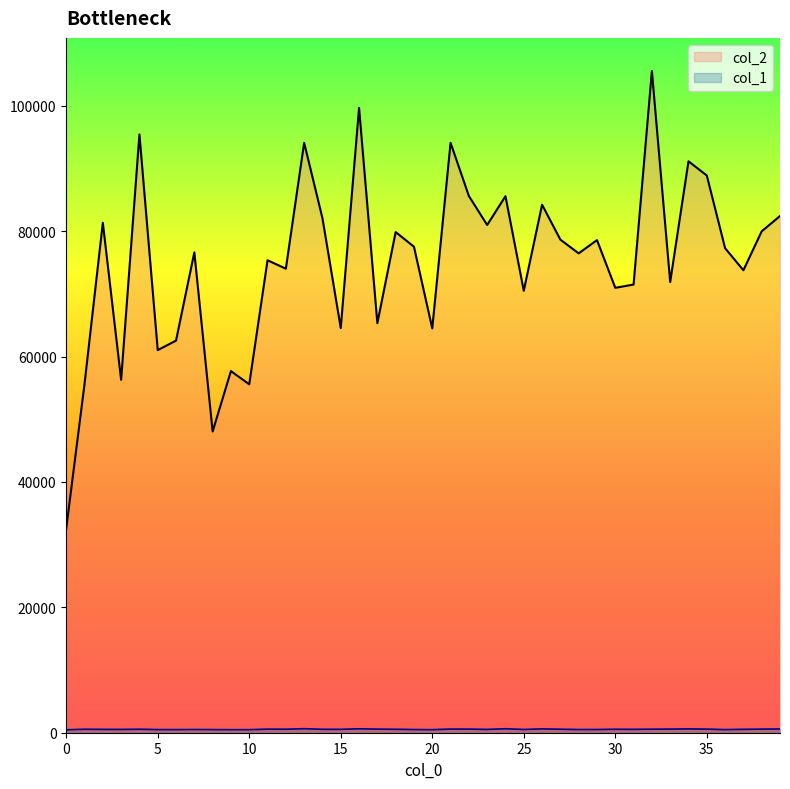

How many series are shown in this chart?

2